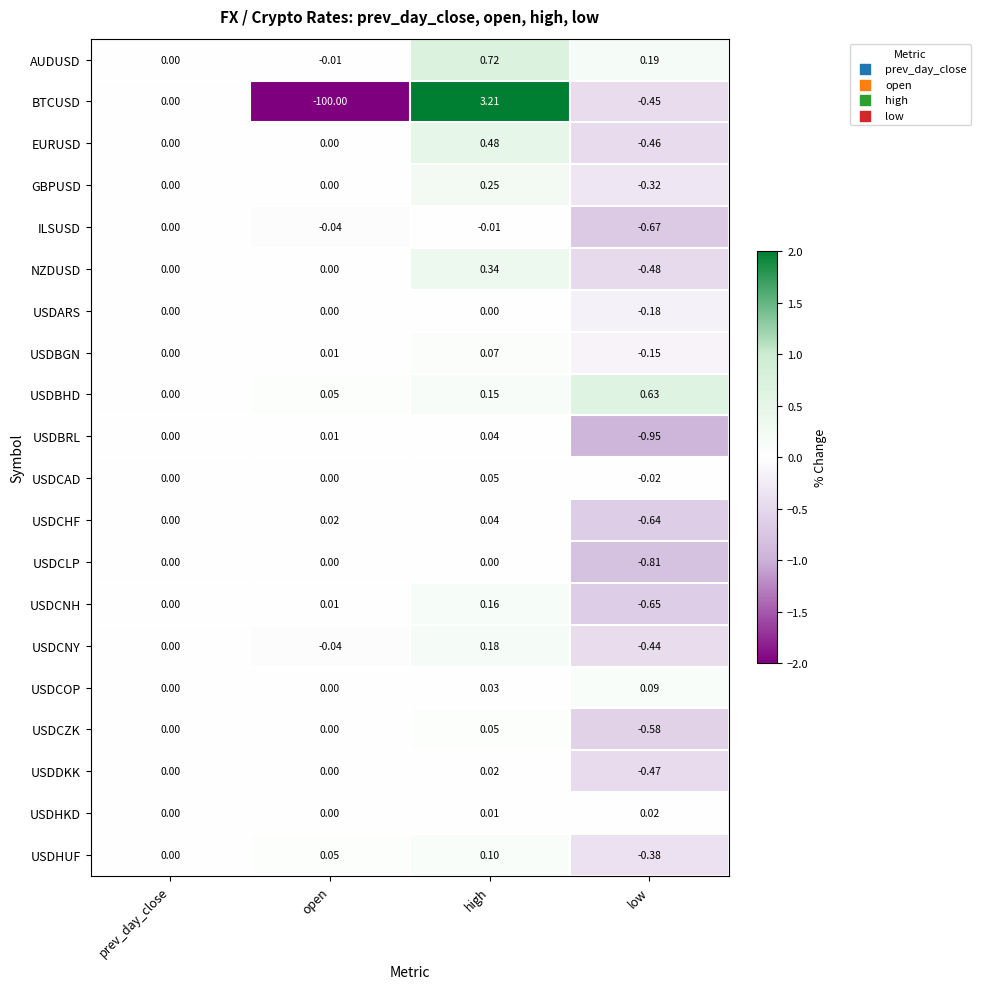

Which series changed the most between prev_day_close and open?

BTCUSD